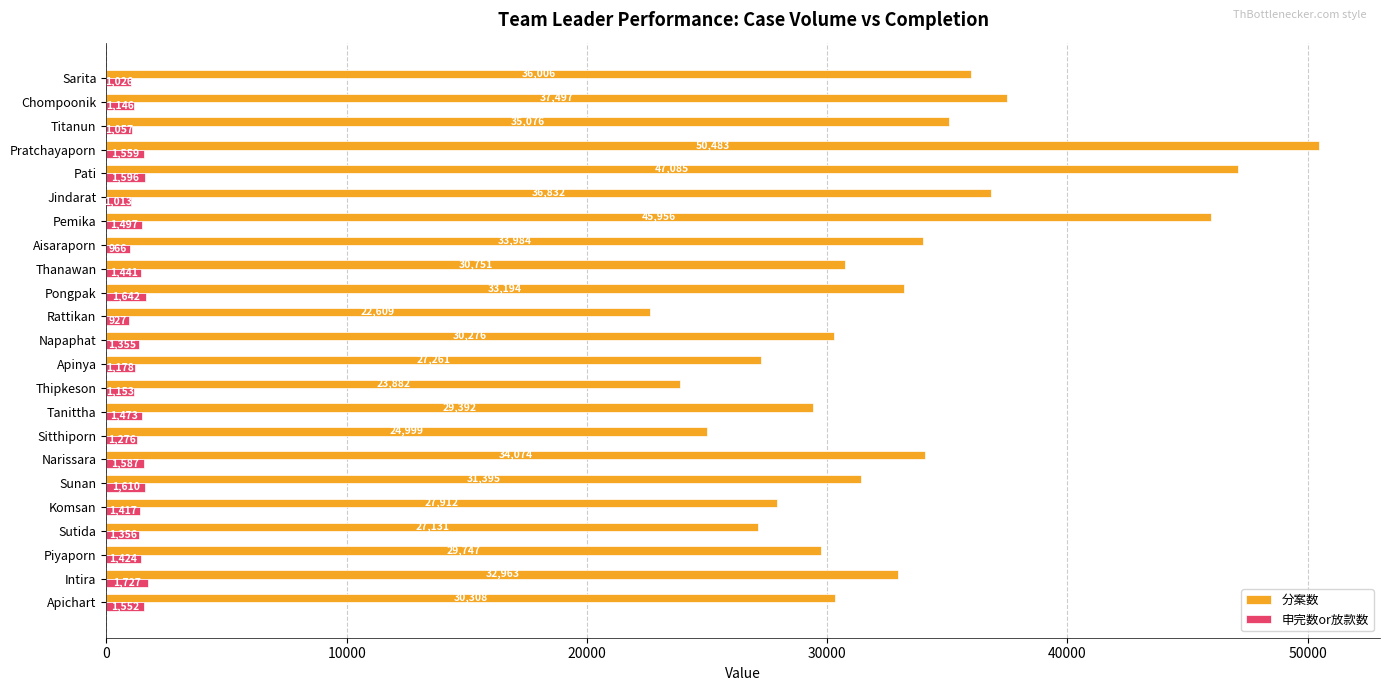

What is the spread (max minus min) of values at Sarita?

34980